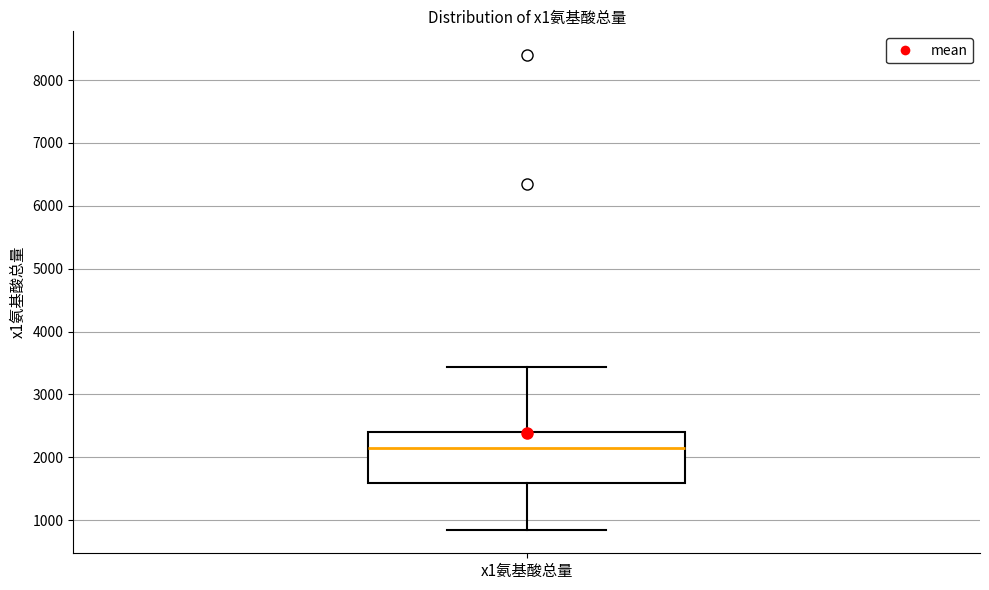

Transcribe this box plot: give where the median line is, the range the box spans, and where the two whiskers end, as read against the y-axis. The values are not printed on the chart, so give them approximately, as read against the axis.

median 2100, box 1600 to 2400, whiskers 900 to 3400